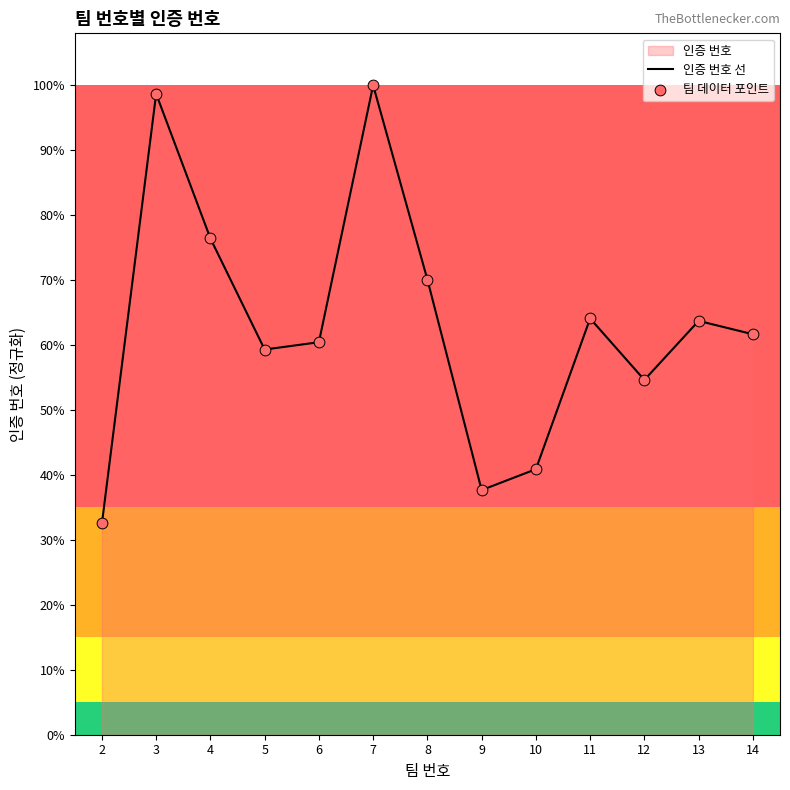

Does the chart have visible grid lines?

No